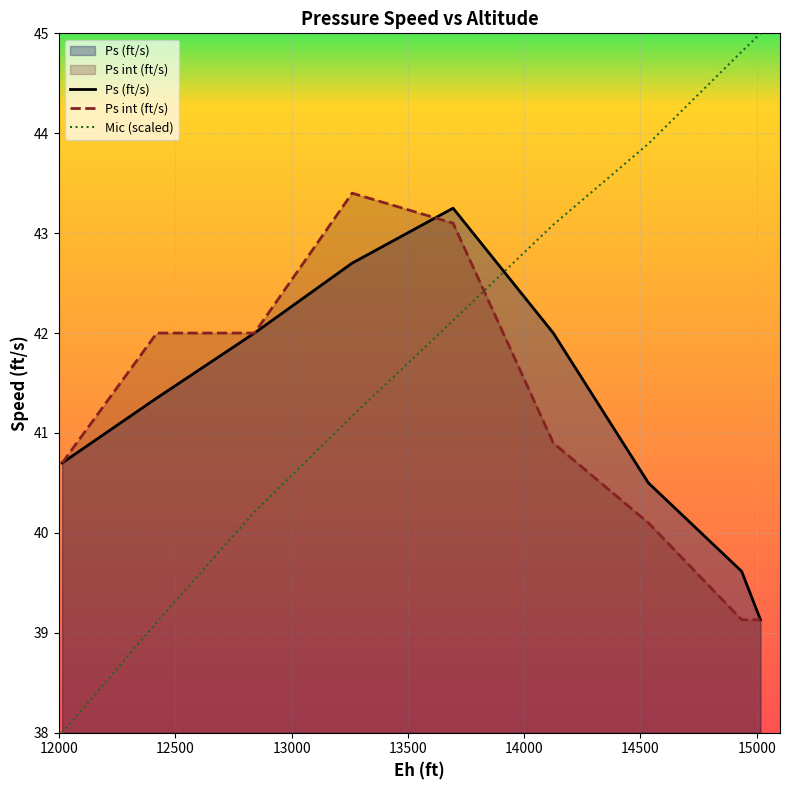

How many values in the Ps (ft/s) series exceed 41?

5